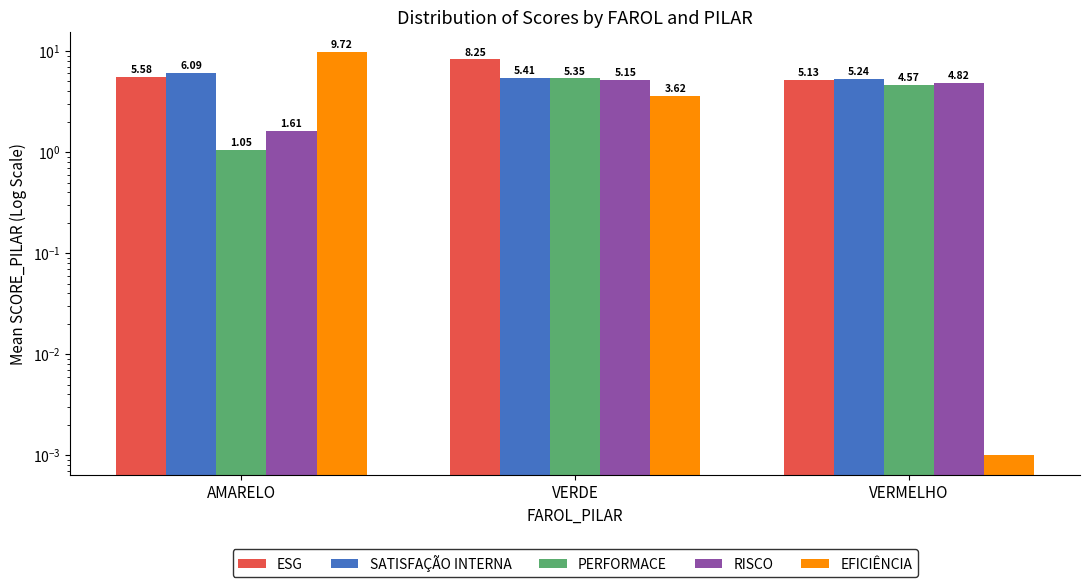

Does the chart contain stacked bars?

No